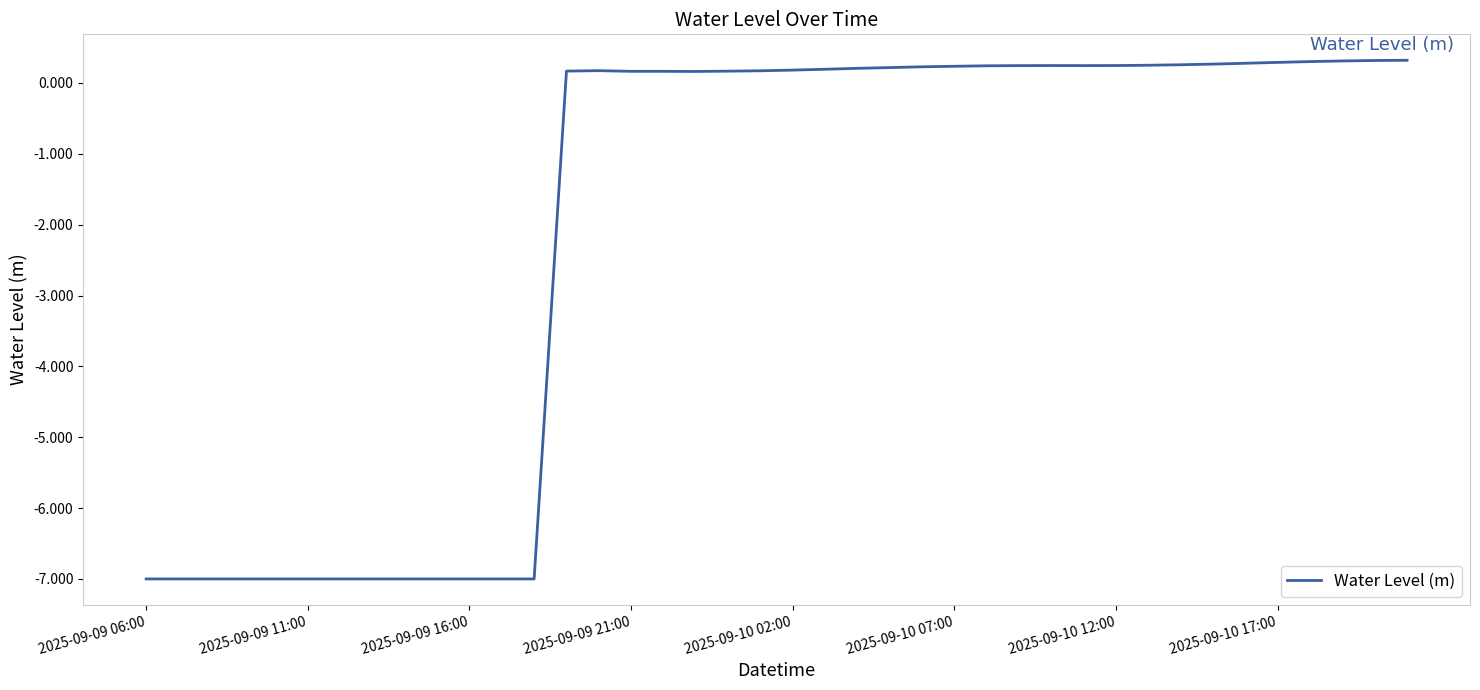

What is the difference between the maximum and minimum values?

7.3